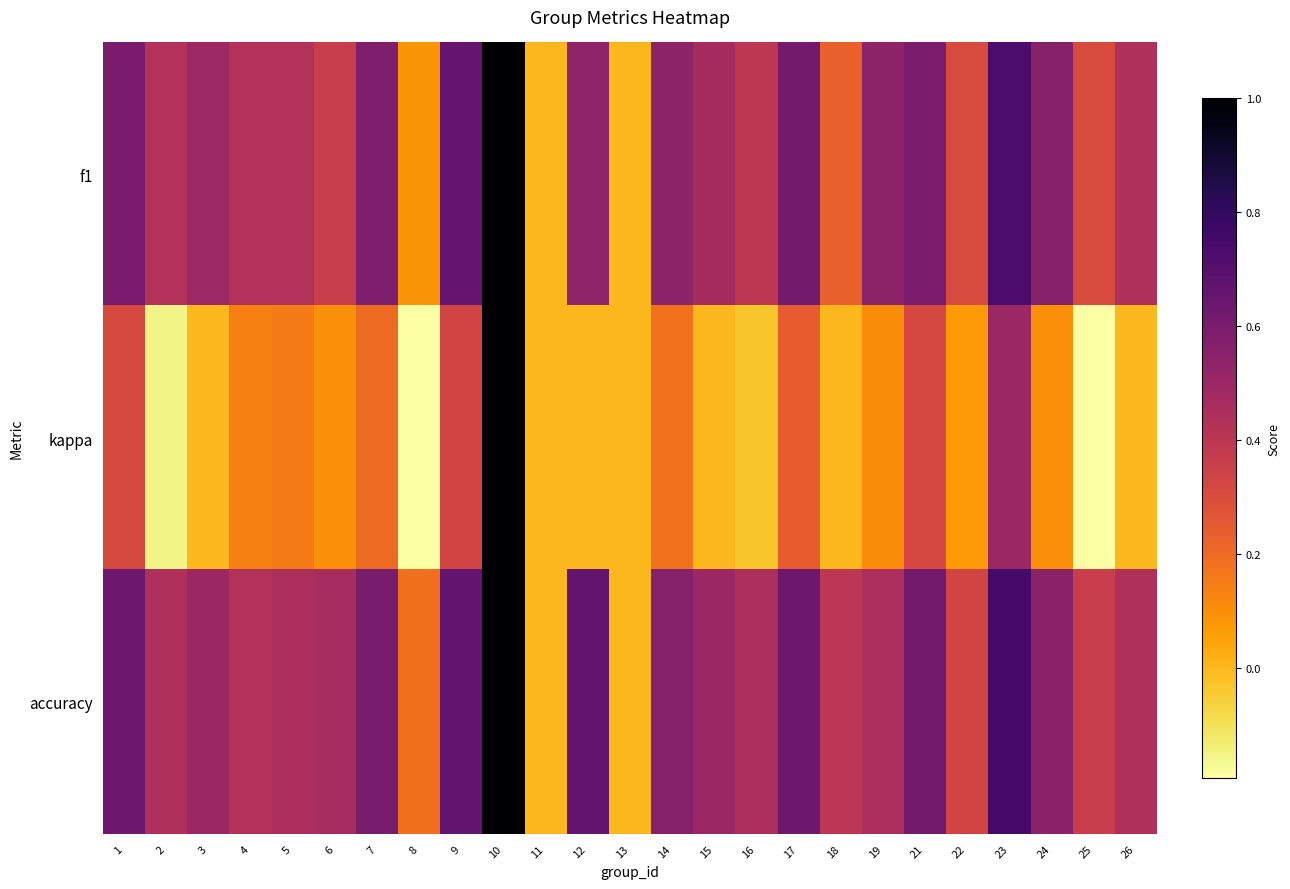

What is the total value across all series at 9?

1.7